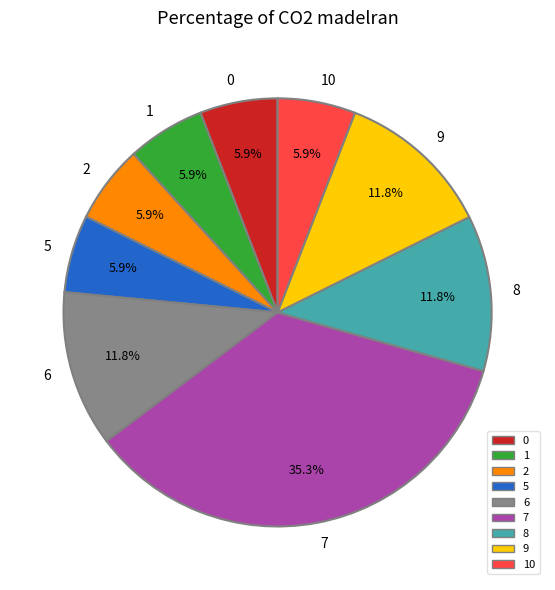

Between 8 and 7, which is larger?

7